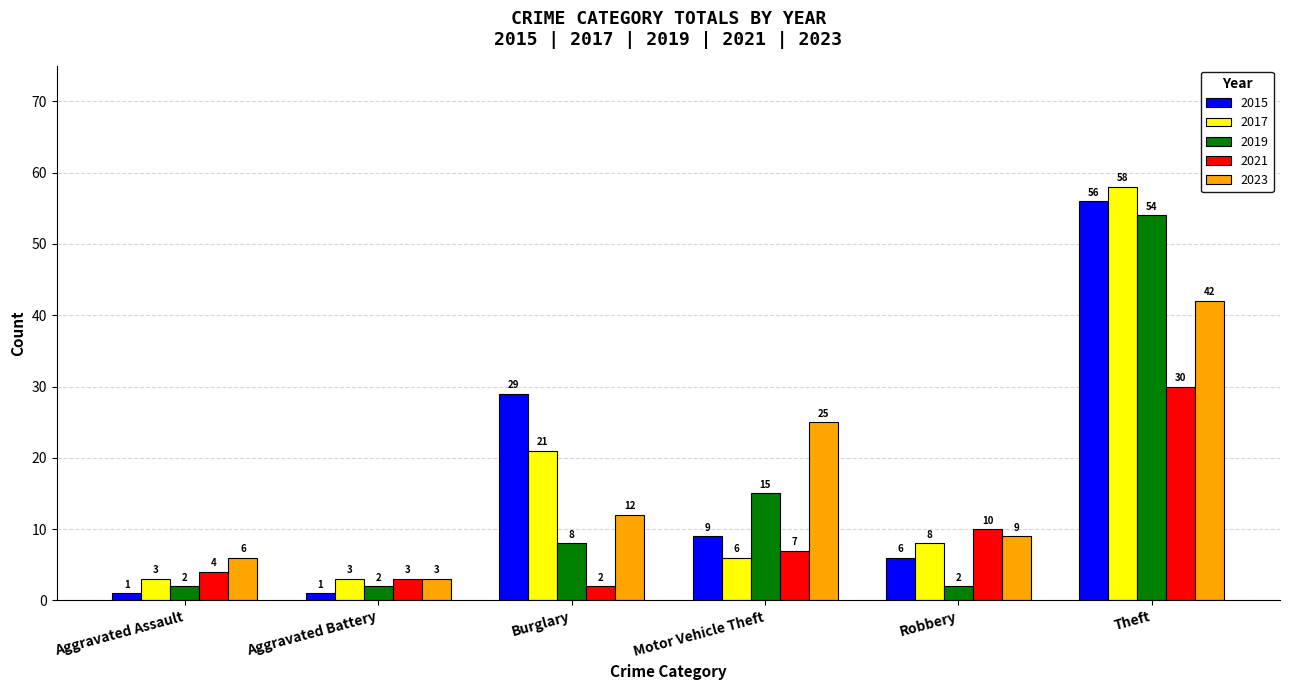

Does the chart contain any negative values?

No